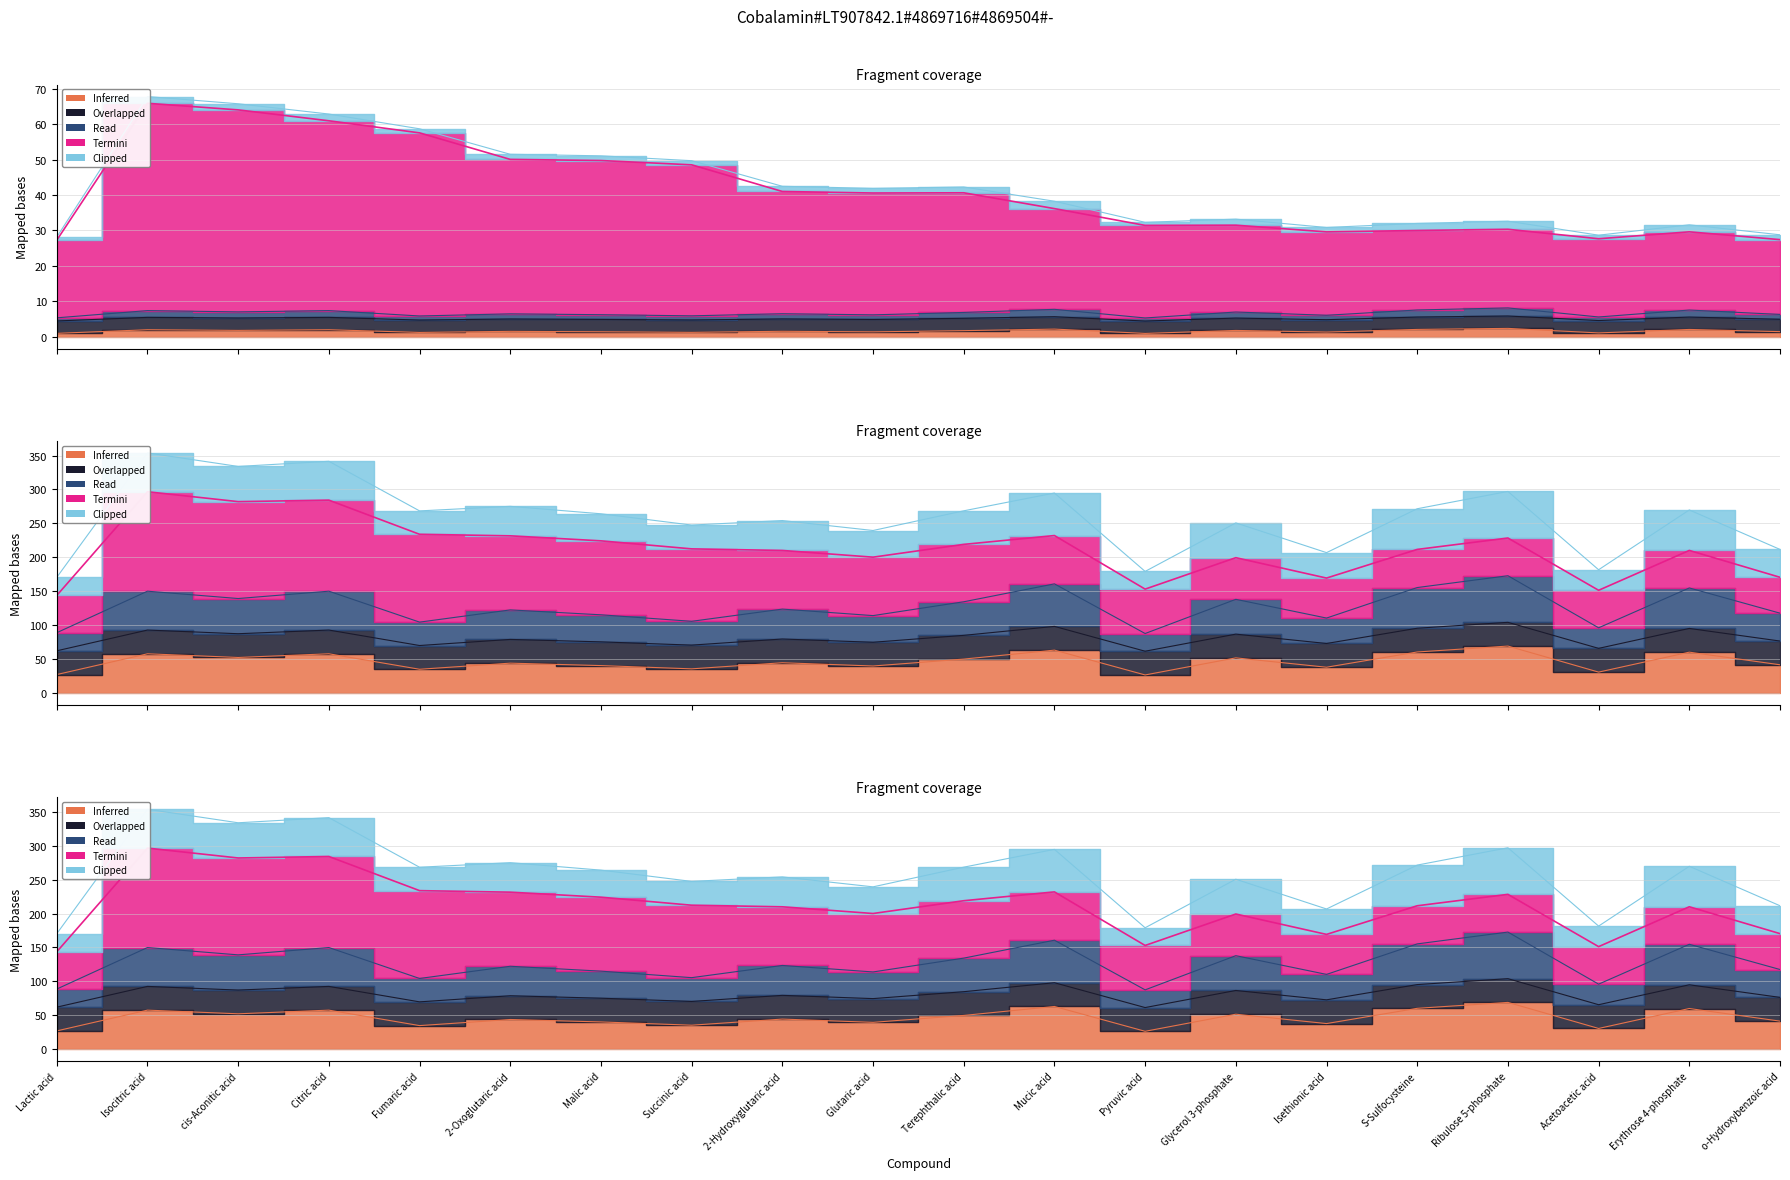

Is it true that MT equals 64.1 at cis-Aconitic acid?

True